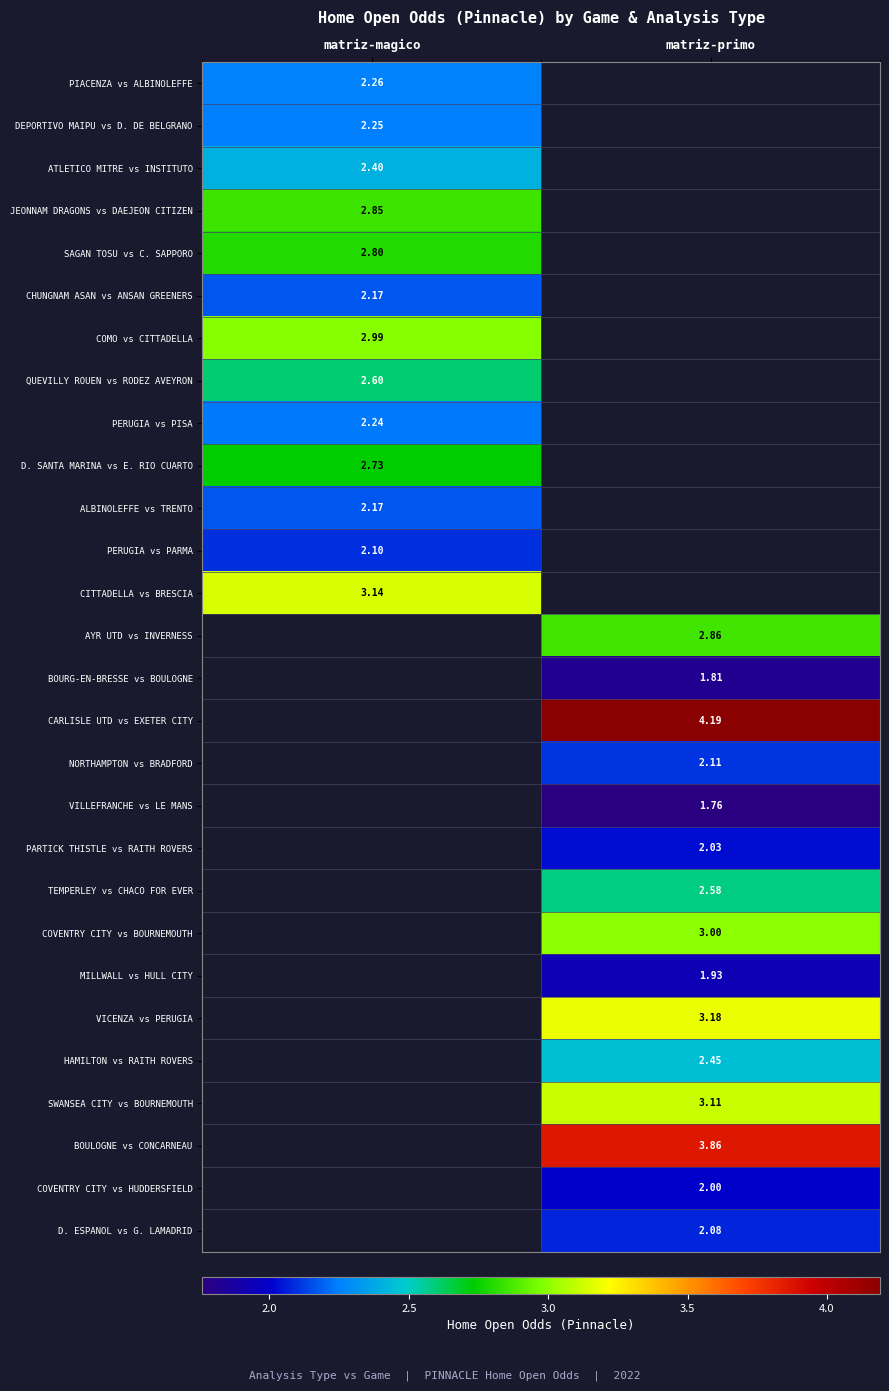

Which category has the highest value across all series?

matriz-primo